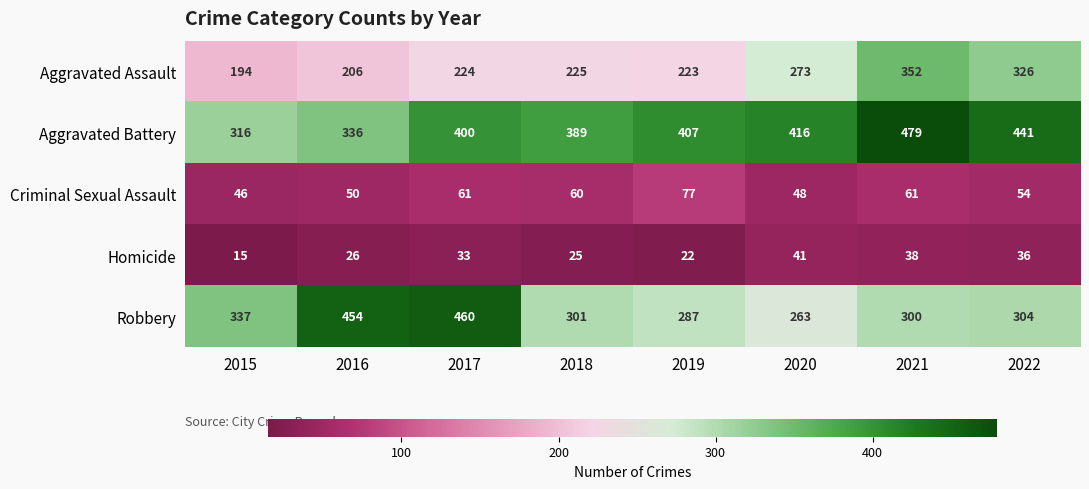

Is it true that Robbery equals 170 at 2021?

False